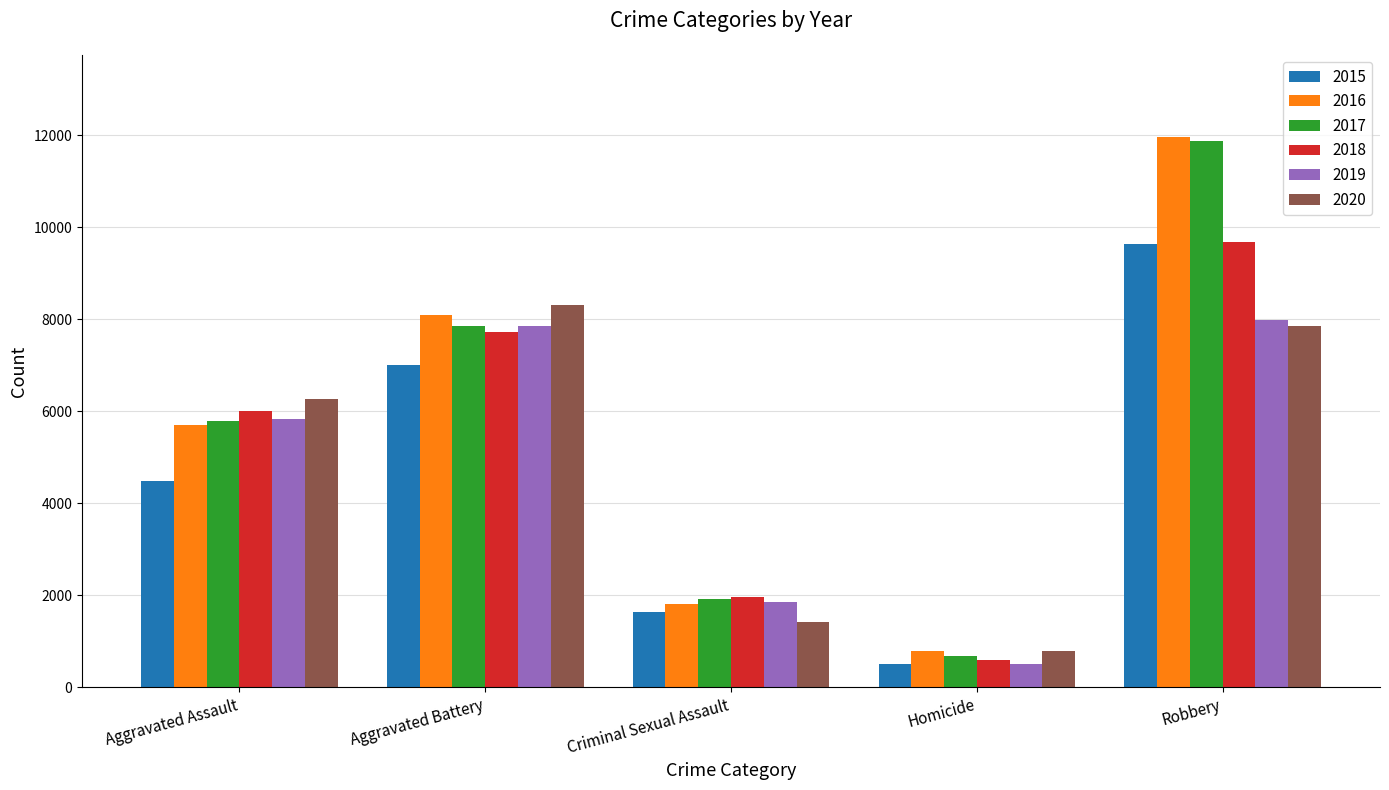

Reading left to right, what are all the values shown in this chart?

2015: 4480	7018	1647	496	9638
2016: 5712	8085	1805	786	11960
2017: 5793	7845	1924	672	11880
2018: 6001	7735	1962	589	9679
2019: 5840	7857	1854	498	7994
2020: 6263	8317	1427	785	7854